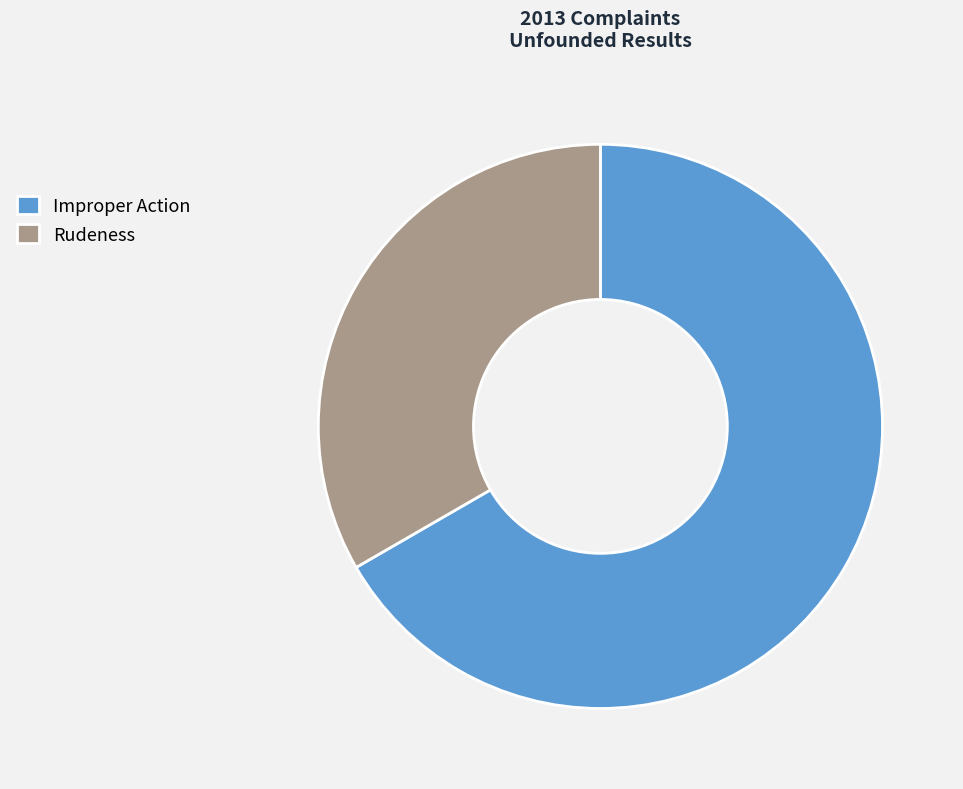

What is the ratio of the value at Improper Action to the value at Rudeness?

2.0